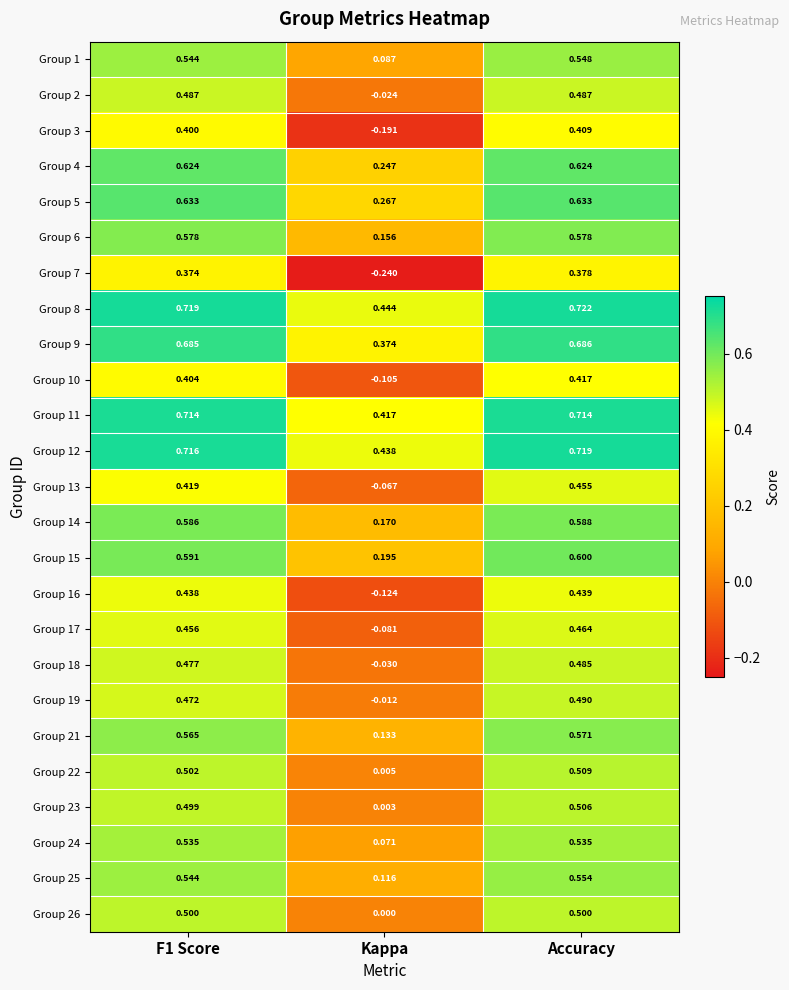

At which category is the sum across all series the highest?

Accuracy